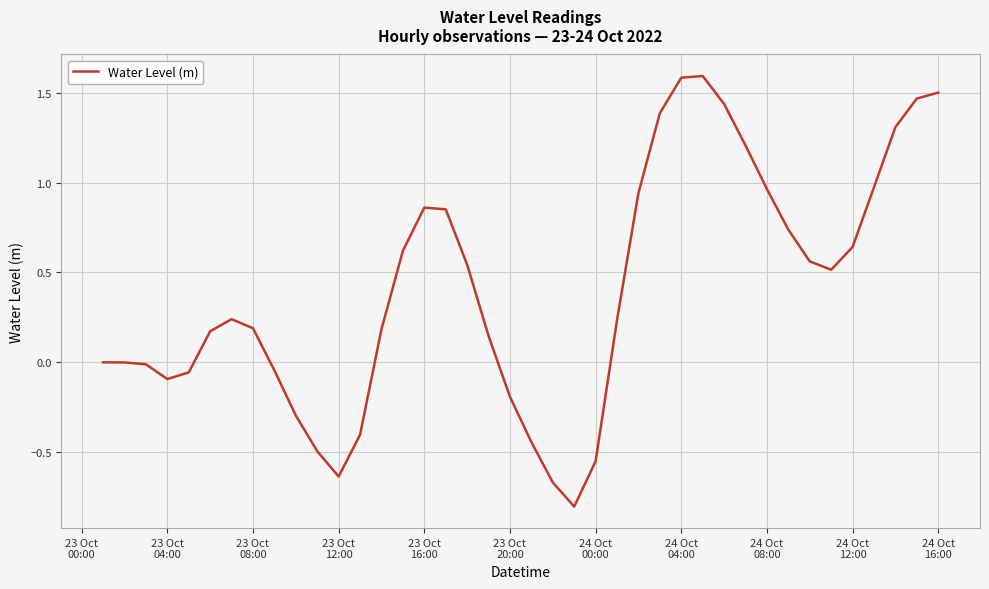

What is the greatest value displayed?

1.6